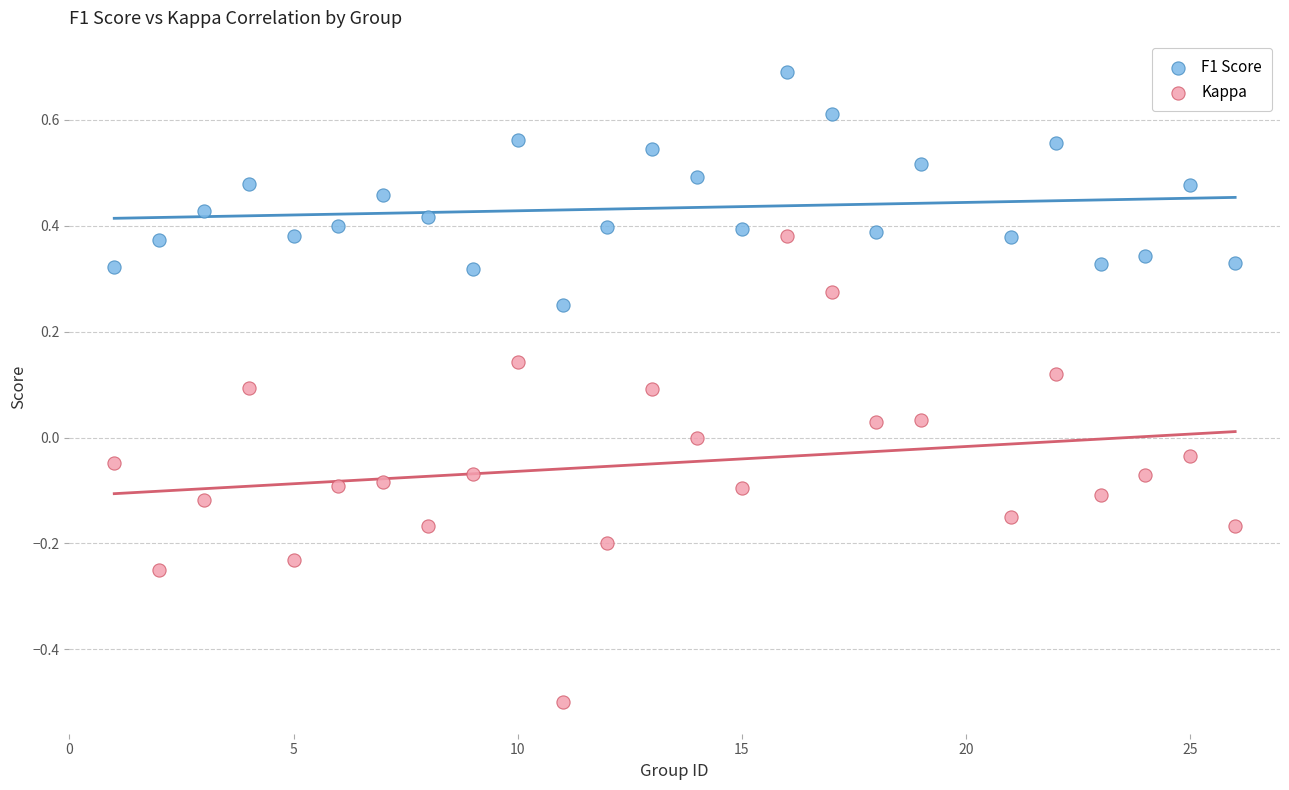

Which series has the largest Y range (max minus min)?

Kappa